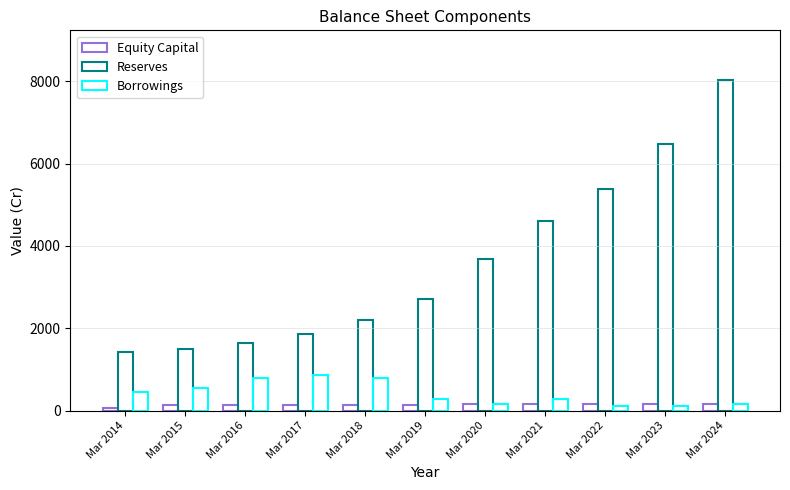

At Mar 2015, list the series in order from largest to smallest.

Reserves, Borrowings, Equity Capital